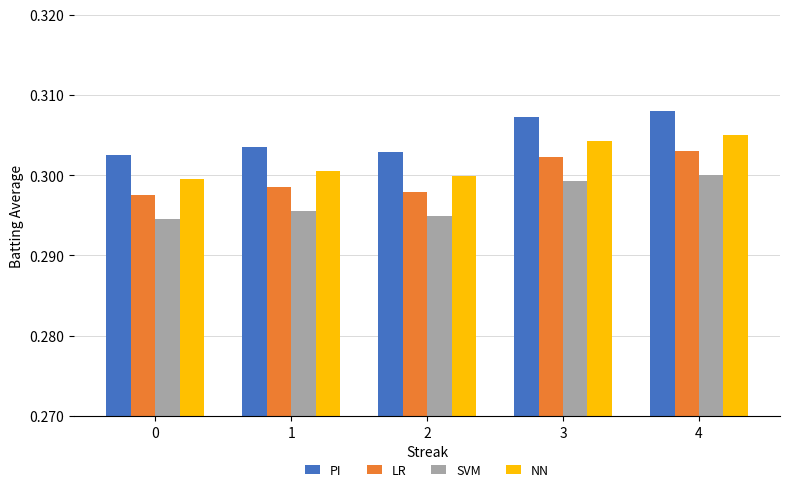

The value of SVM at 0 is 0.1. True or false?

False